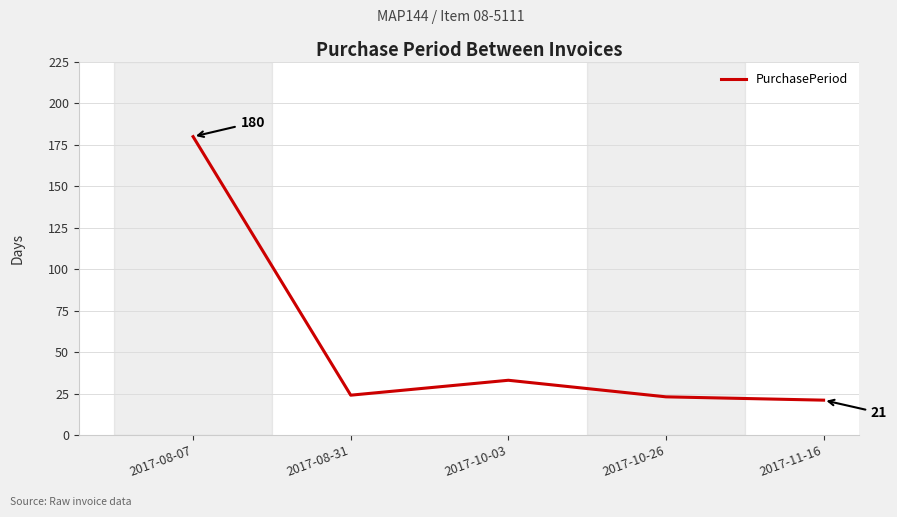

What position from the left is 2017-11-16?

5